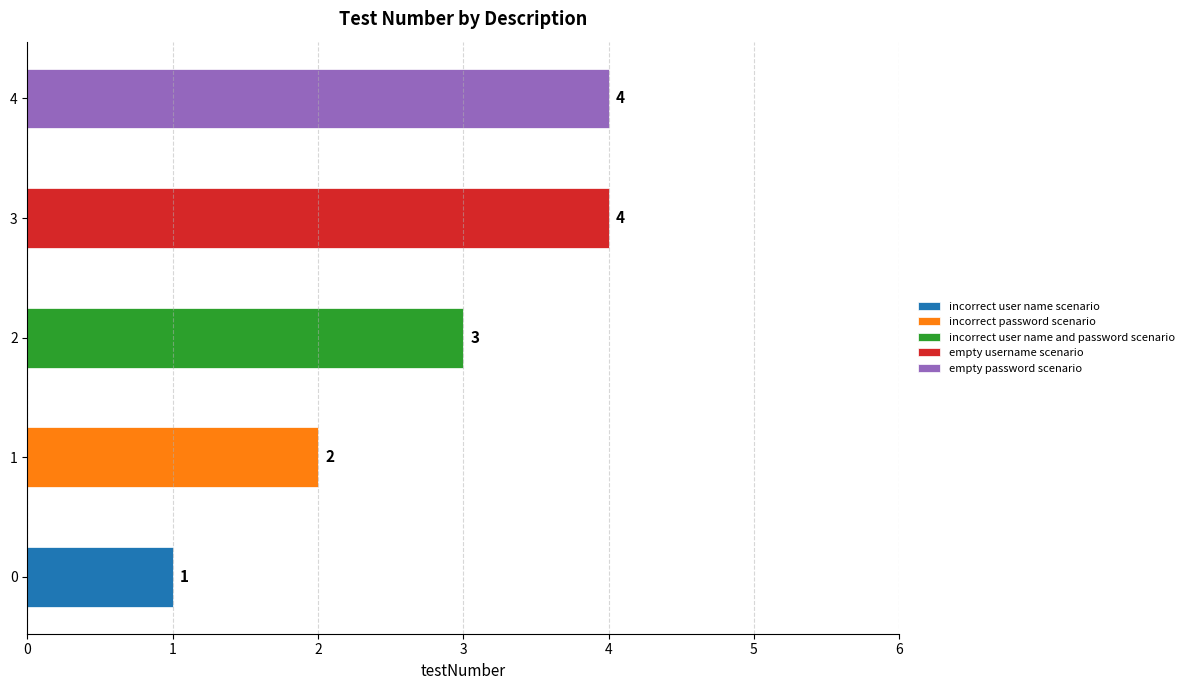

Count the values in the range 2 to 4.

4